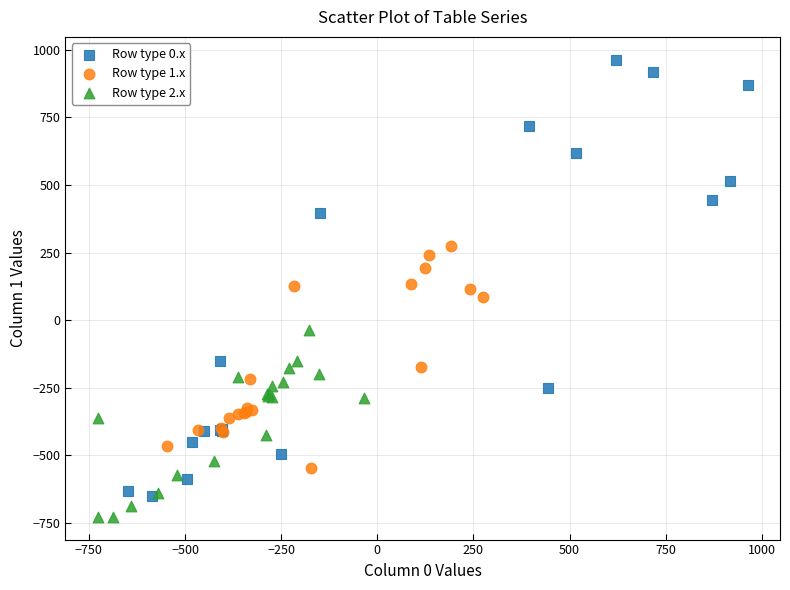

Which series has the largest Y range (max minus min)?

Row type 0.x